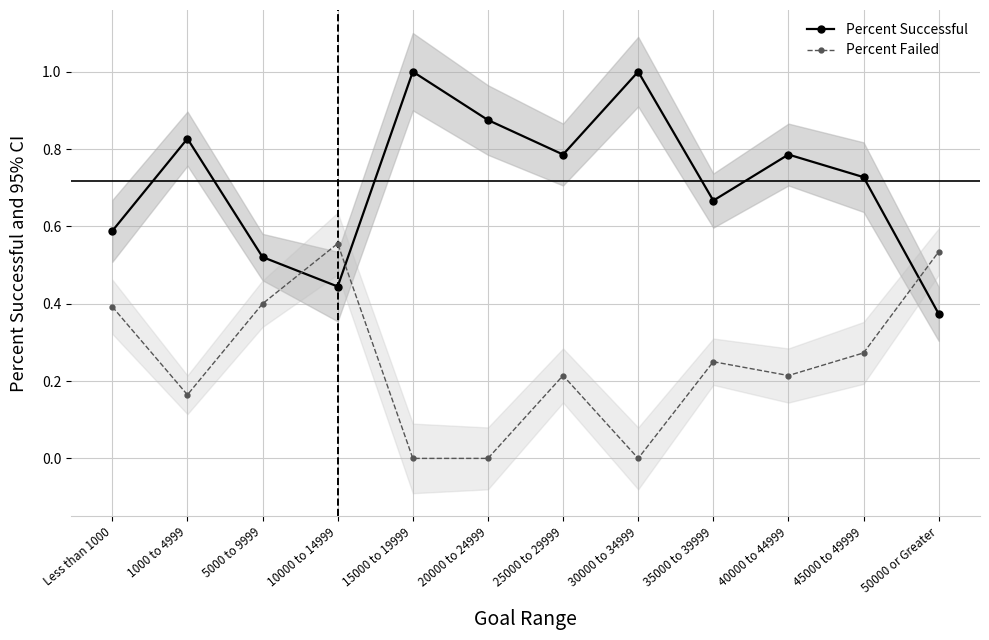

How many lines are shown in the chart?

2